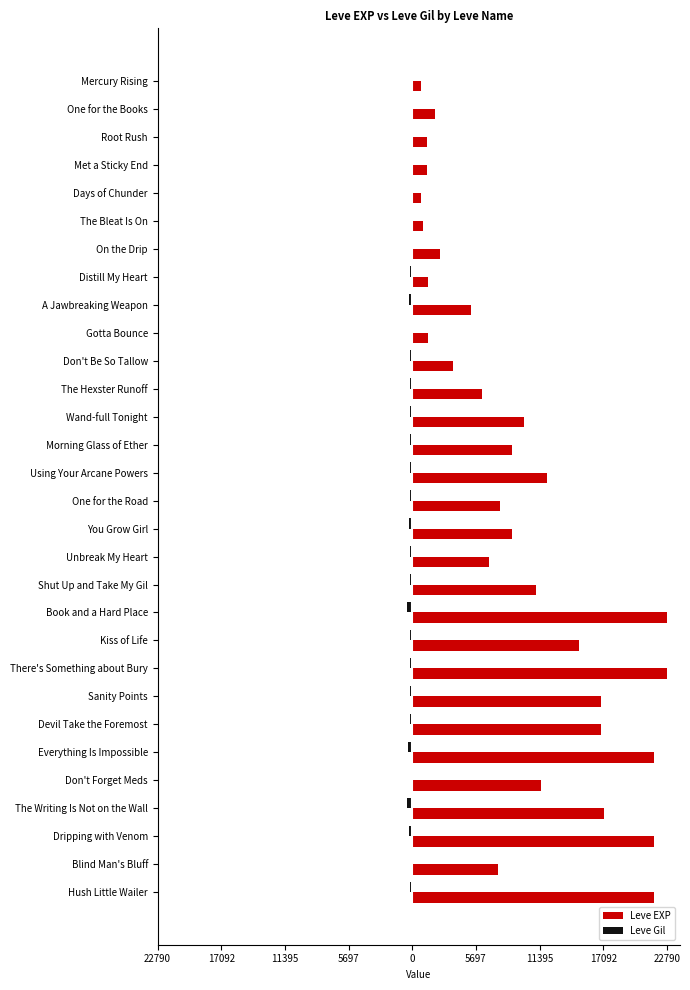

What are all the series names shown in the legend?

Leve EXP, Leve Gil